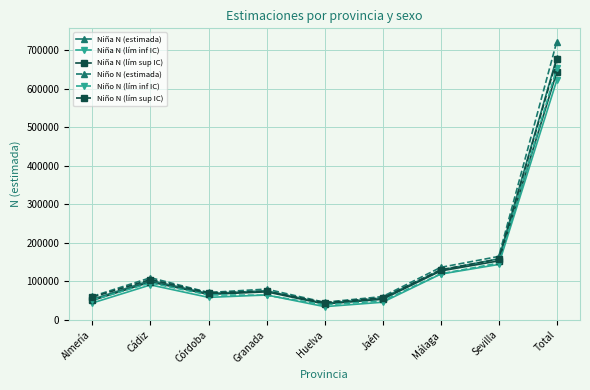

True or false: Niña N (lím sup IC) has more than 0 points higher than both neighbors.

True